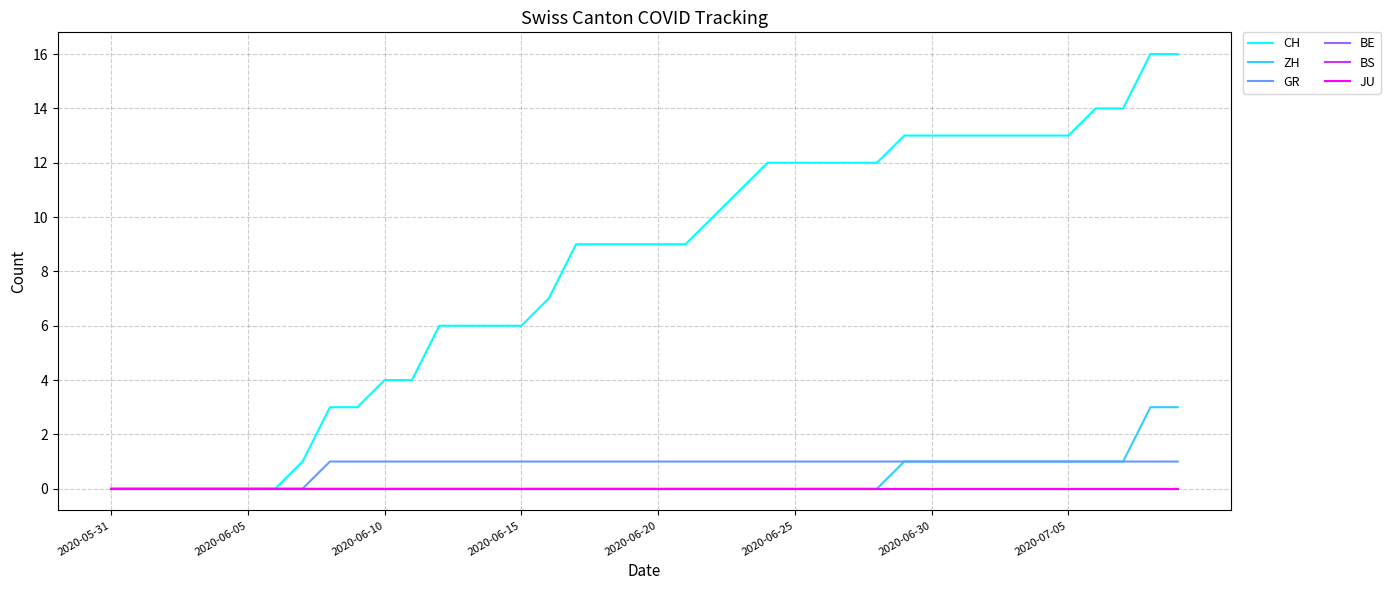

Is this an area chart (filled region under the line)?

No